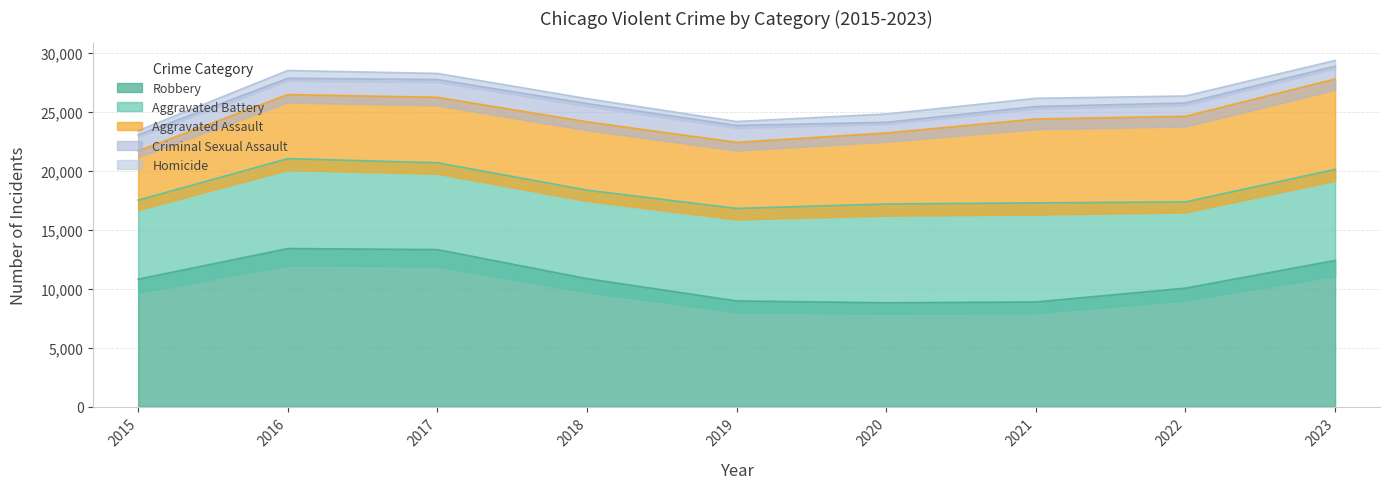

What is the highest value of the Robbery series?

13395.2